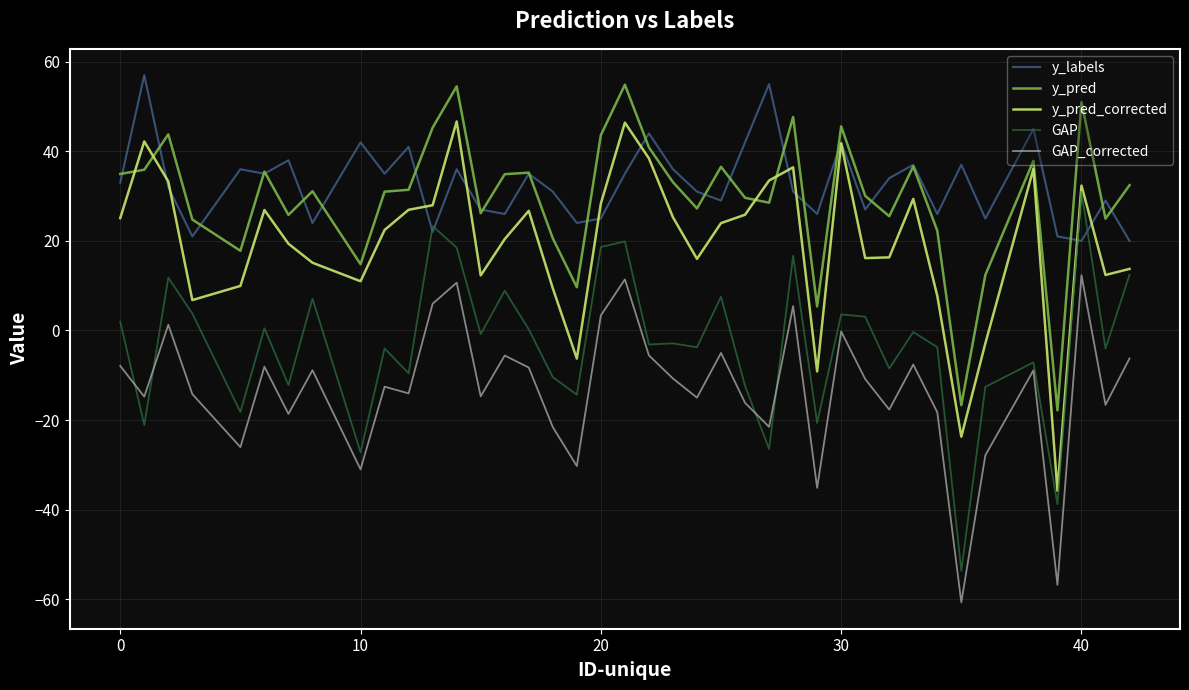

What is the minimum value for y_pred_corrected?

-35.8